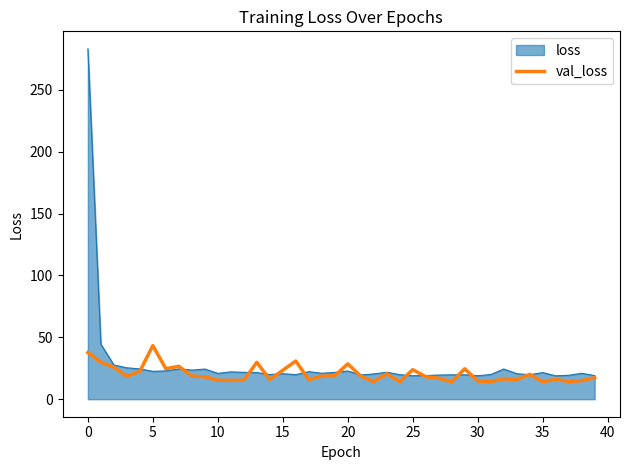

Which series has the largest range (max minus min)?

loss